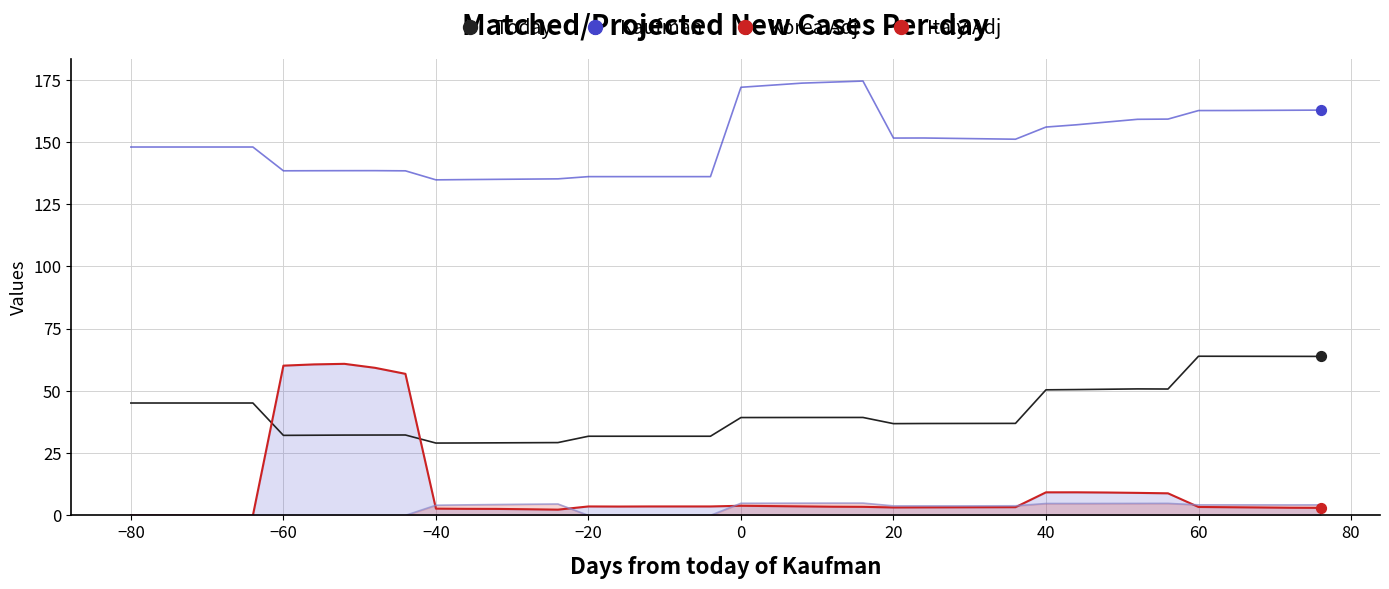

What are all the series names shown in the legend?

Today, Kaufman, Korea.Adj, Italy.Adj